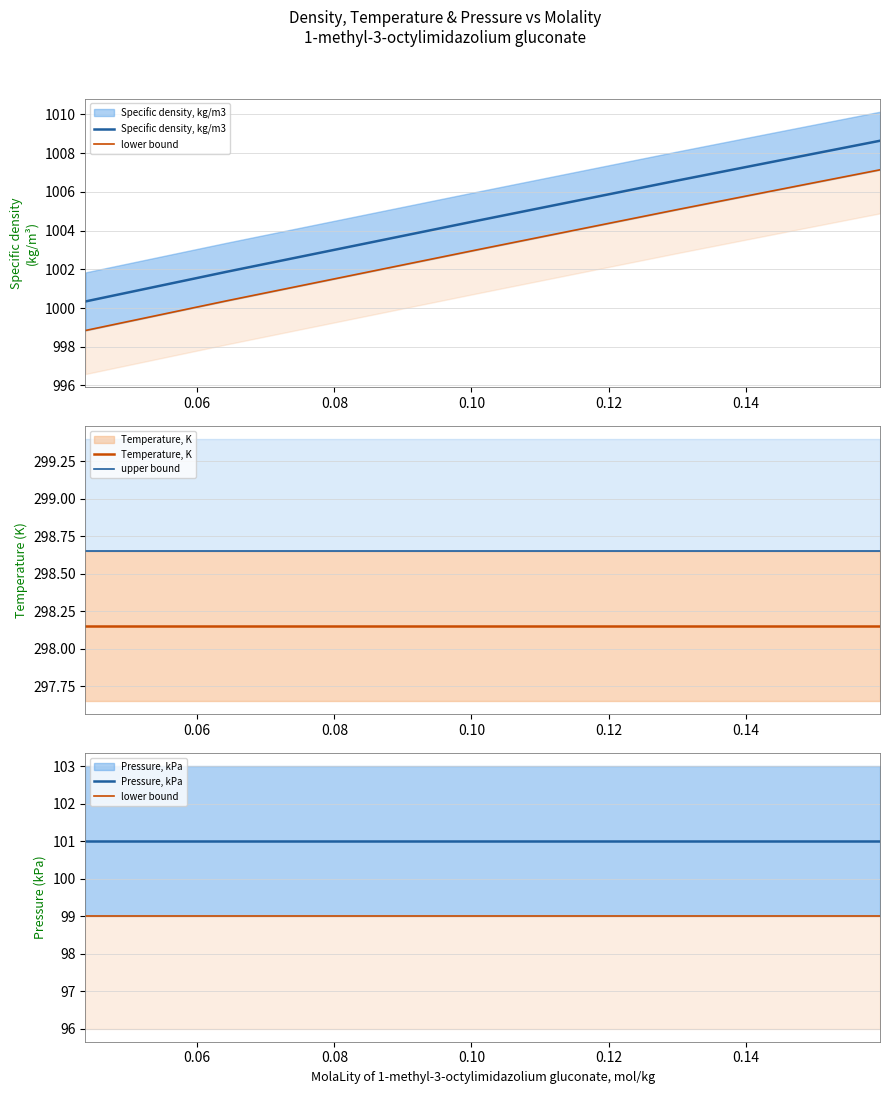

True or false: lower bound has a value of 139.2 at 0.08.

False